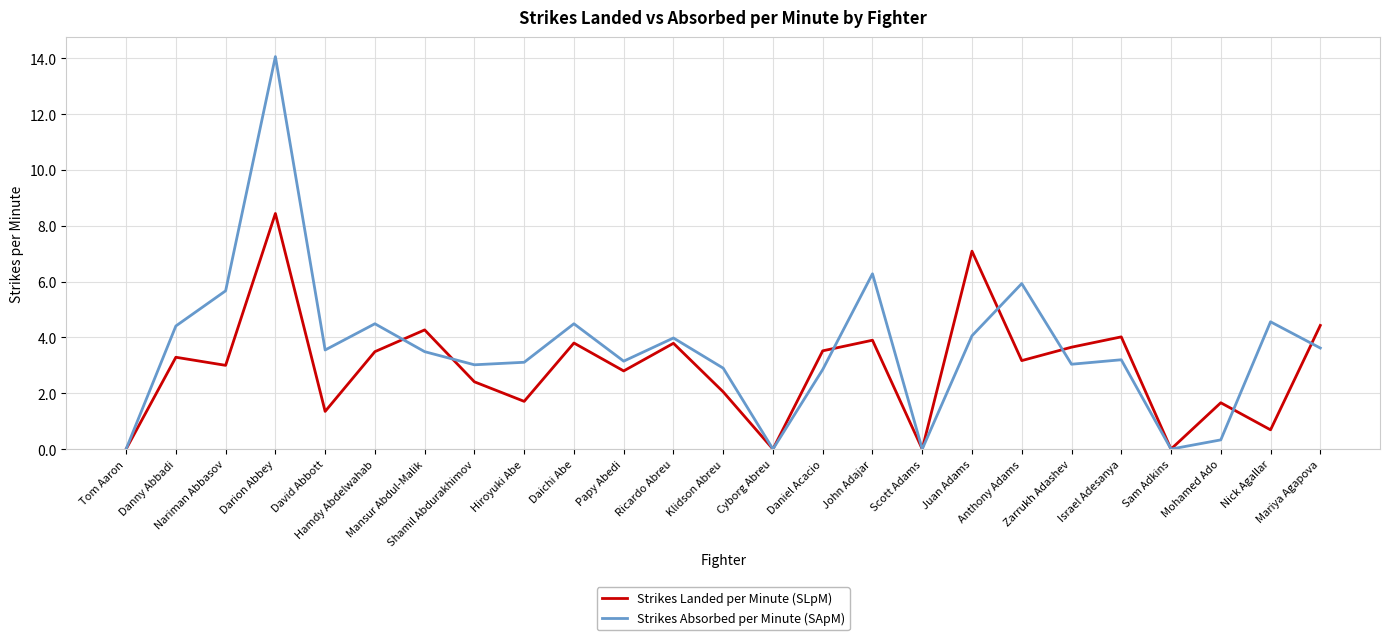

After their last crossing, which series has the higher values: Strikes Landed per Minute (SLpM) or Strikes Absorbed per Minute (SApM)?

Strikes Landed per Minute (SLpM)